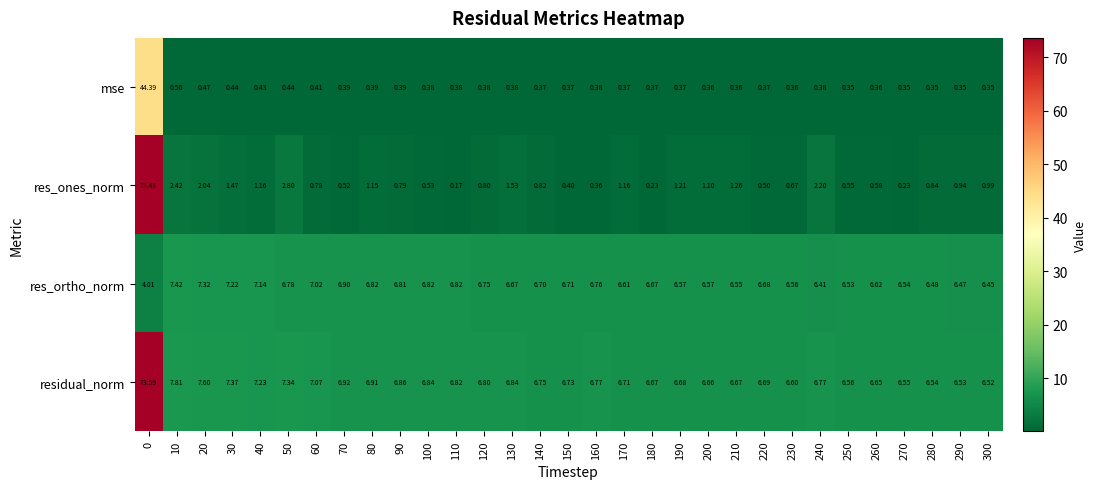

Rank the series at 100 from highest to lowest value.

residual_norm, res_ortho_norm, res_ones_norm, mse